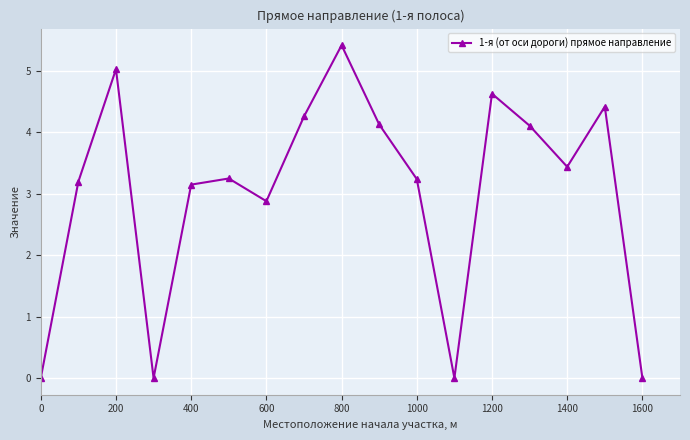

What is the average value?

3.0